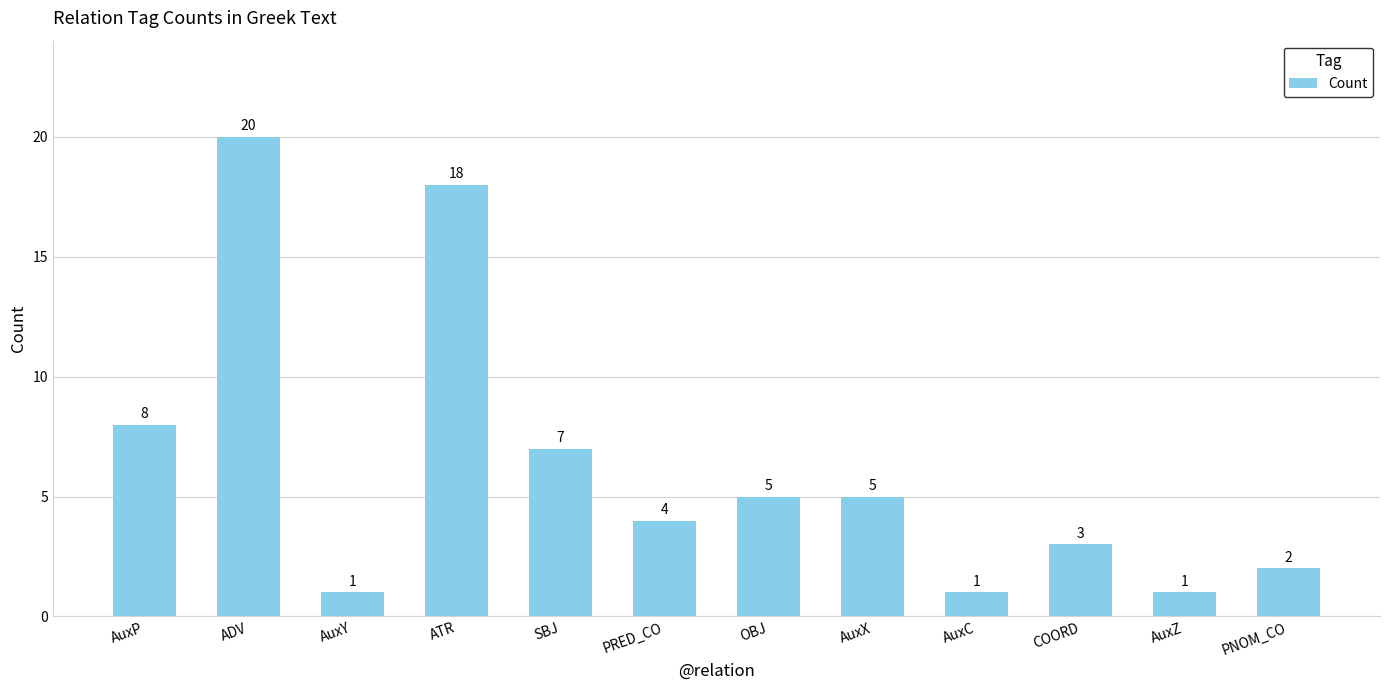

Between AuxX and ATR, which is larger?

ATR